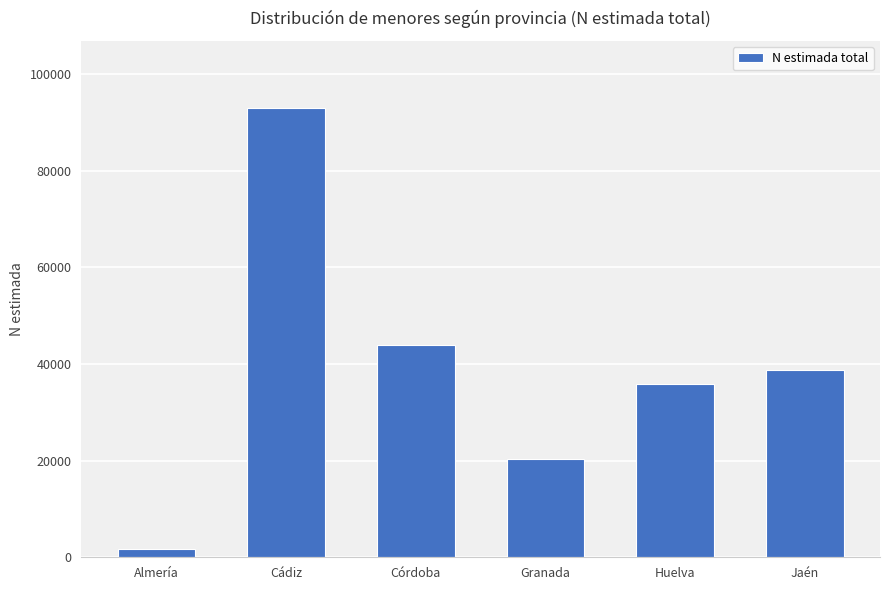

Reading left to right, list all the values displayed in this chart.

1804	92871	43928	20369	35859	38814